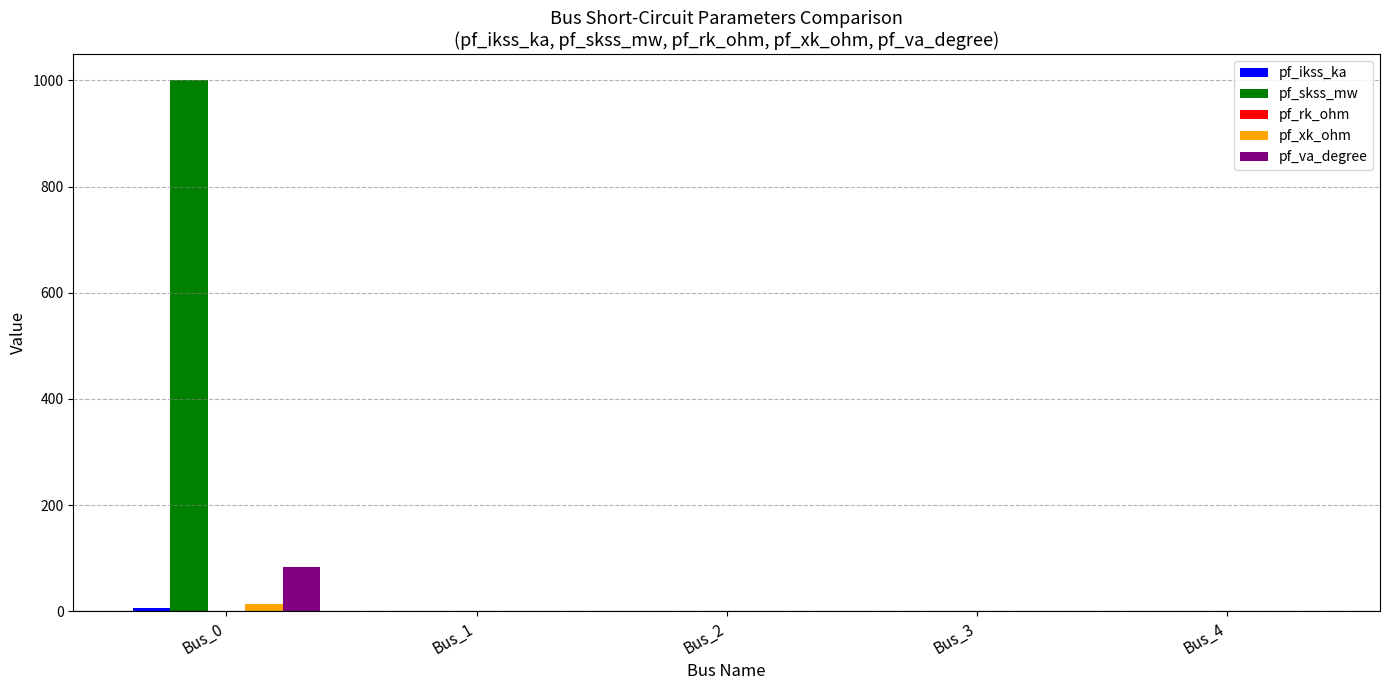

What is the sum of all pf_xk_ohm values?

13.2